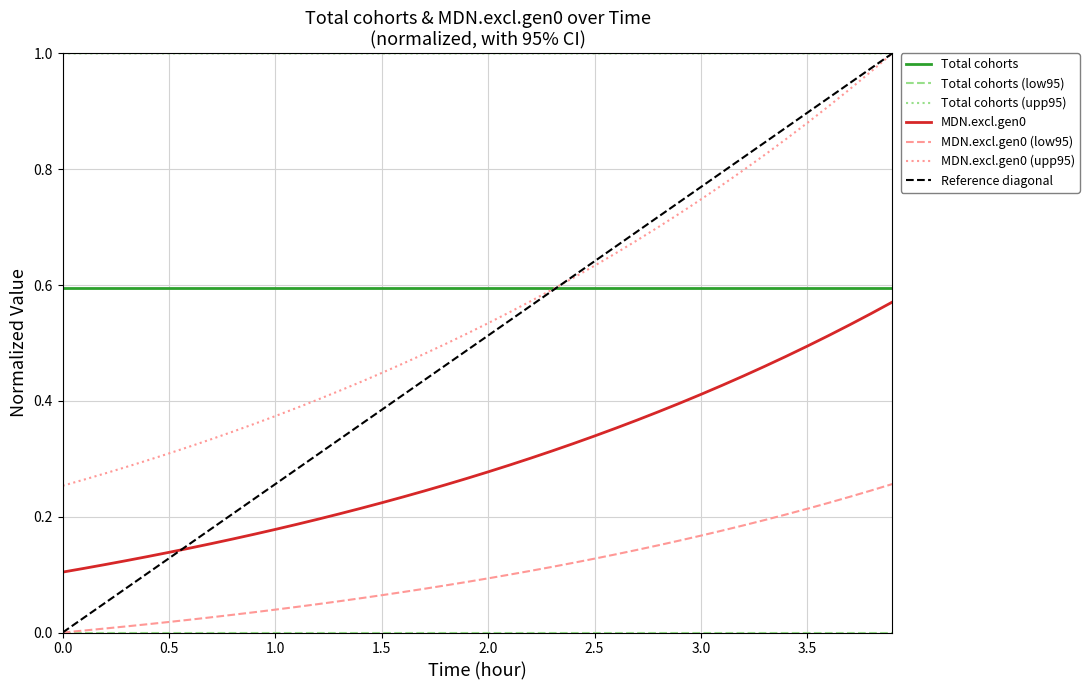

Is it true that Total cohorts equals 0.6 at 2.5?

True